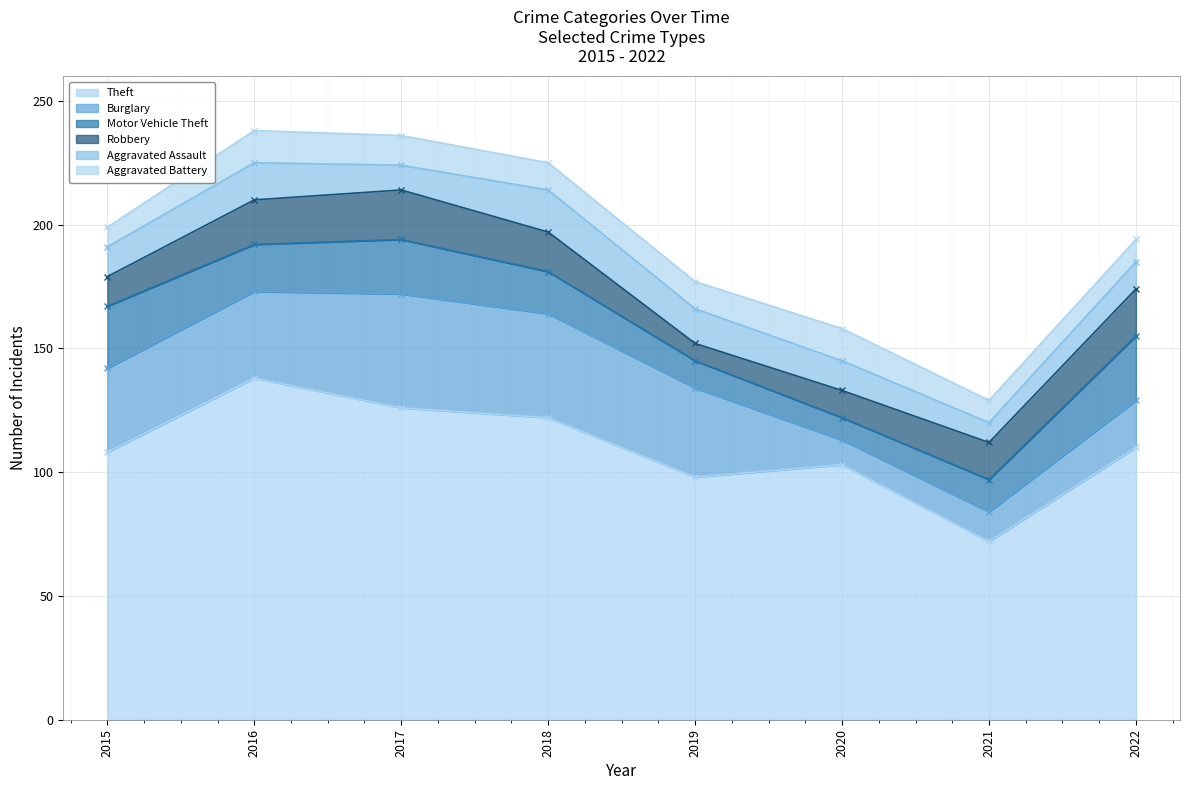

True or false: Motor Vehicle Theft has a value of 10 at 2018.

False